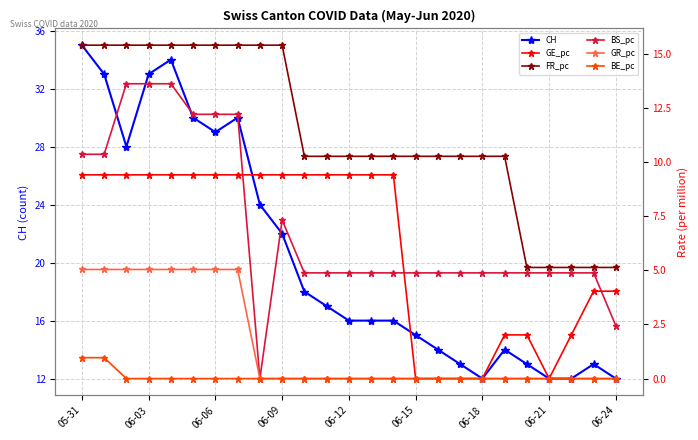

True or false: GR_pc and GE_pc intersect in this chart.

False